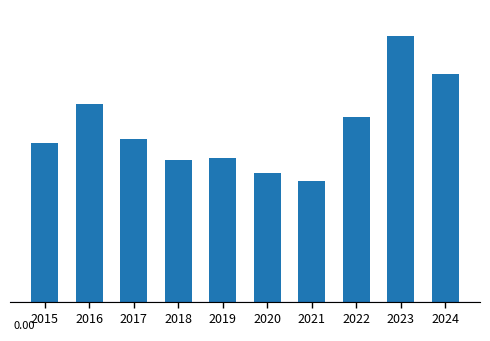

What is the minimum value shown in the chart?

172